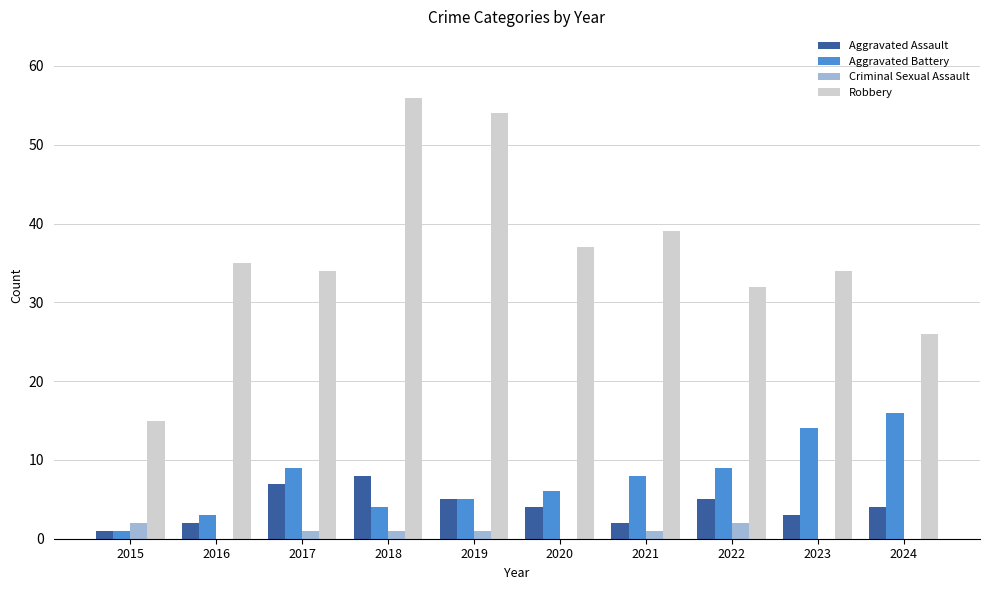

The Aggravated Battery series shows 16 at 2024. True or false?

True